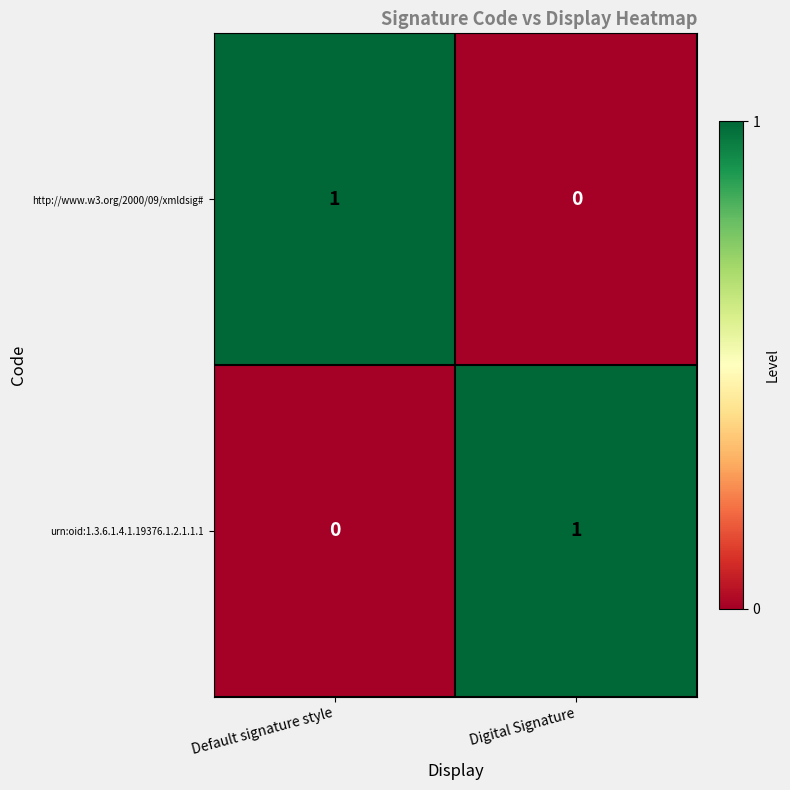

At which label is urn:oid:1.3.6.1.4.1.19376.1.2.1.1.1 closest to 0?

Default signature style